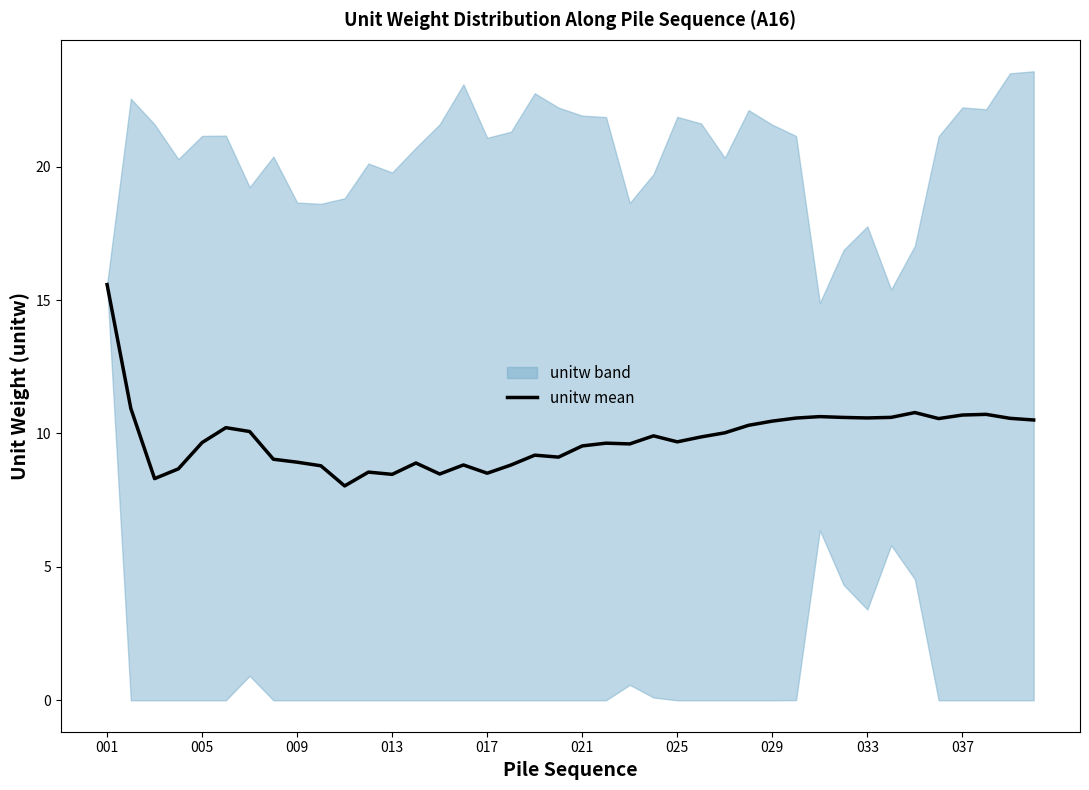

What is the lowest value of the unitw mean series?

8.0